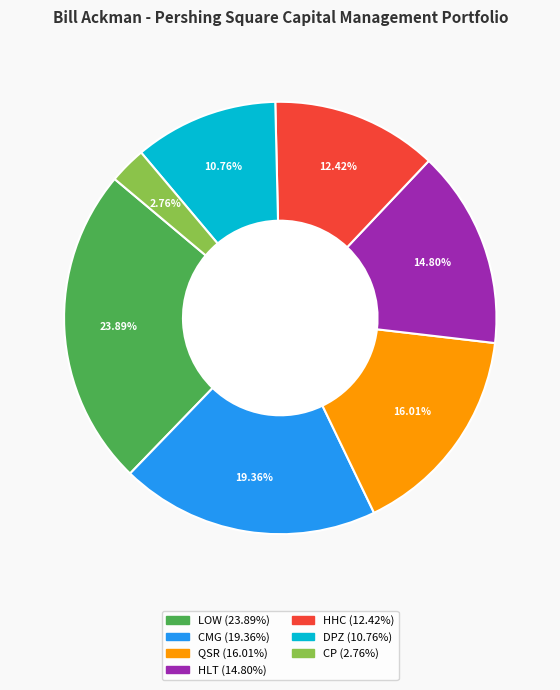

Is there any slice that represents more than half of the pie?

No